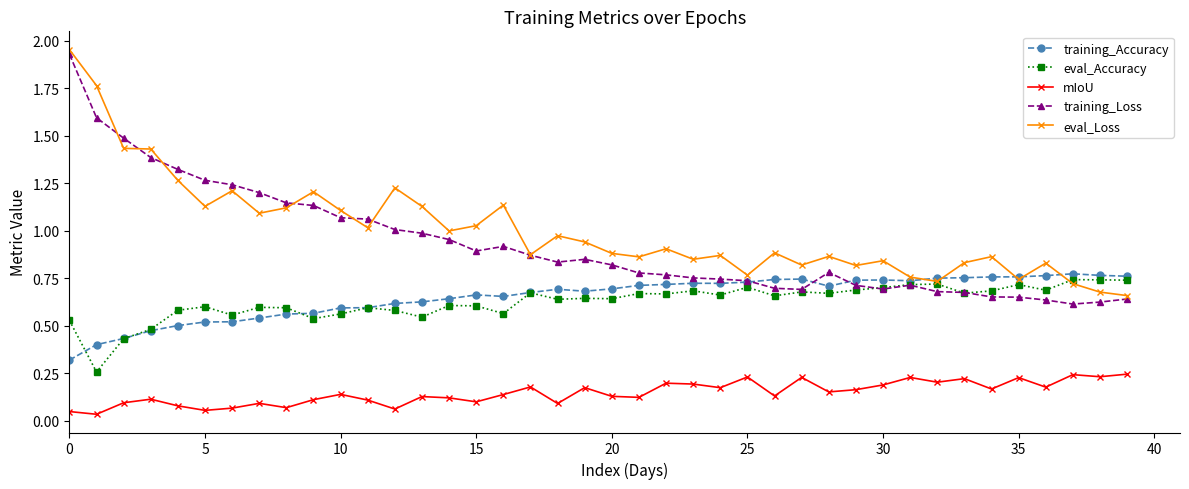

True or false: mIoU and training_Loss intersect in this chart.

False